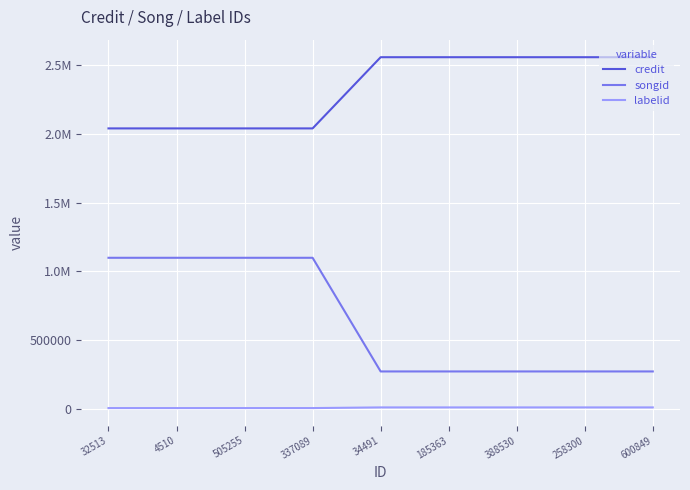

List the labels in order of labelid value, largest first.

34491, 185363, 388530, 258300, 600849, 32513, 4510, 505255, 337089